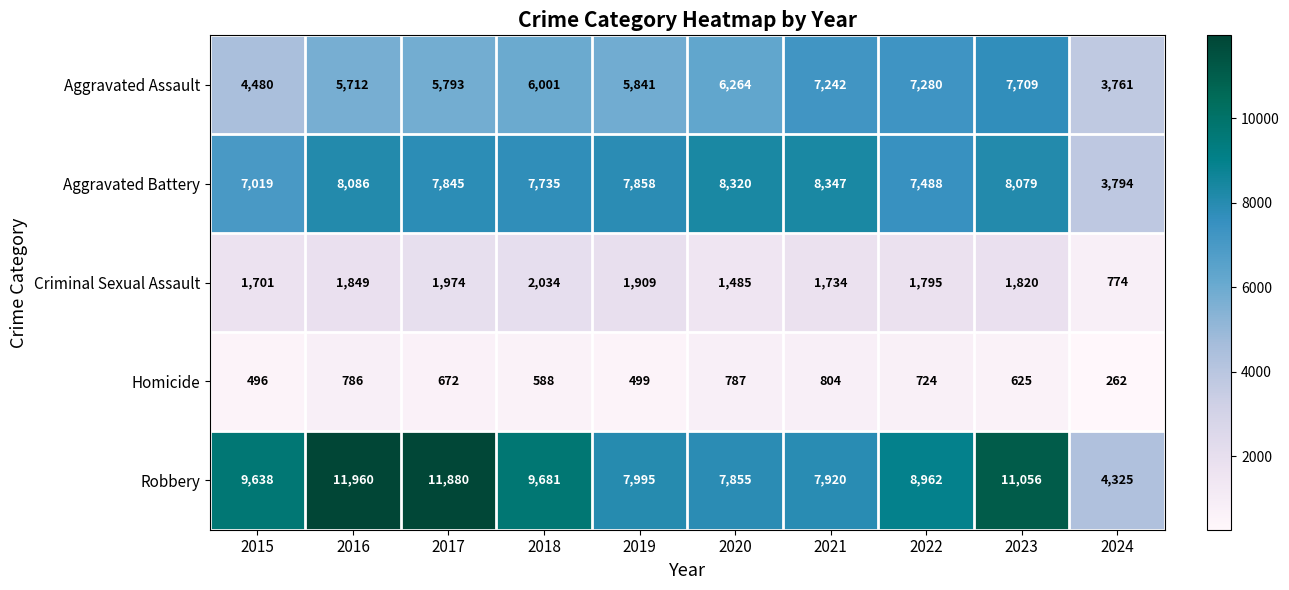

Which category has the highest value across all series?

2016